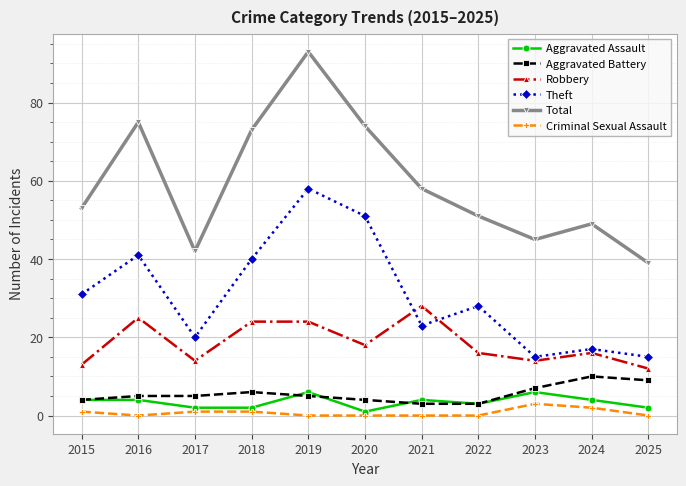

True or false: Criminal Sexual Assault and Aggravated Battery intersect in this chart.

False